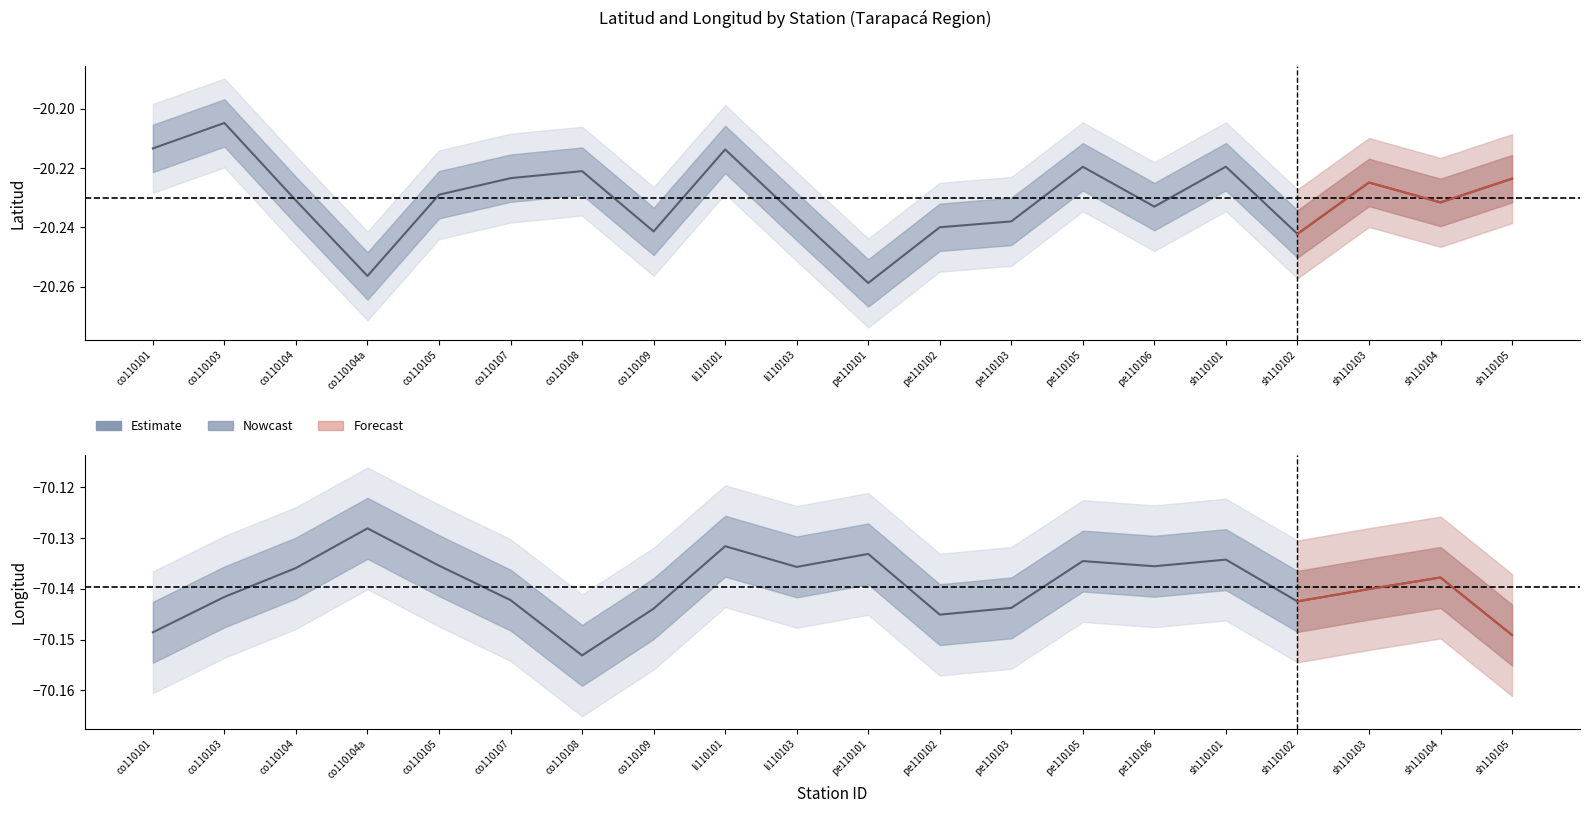

At which category does Longitud reach its first local peak?

co110104a